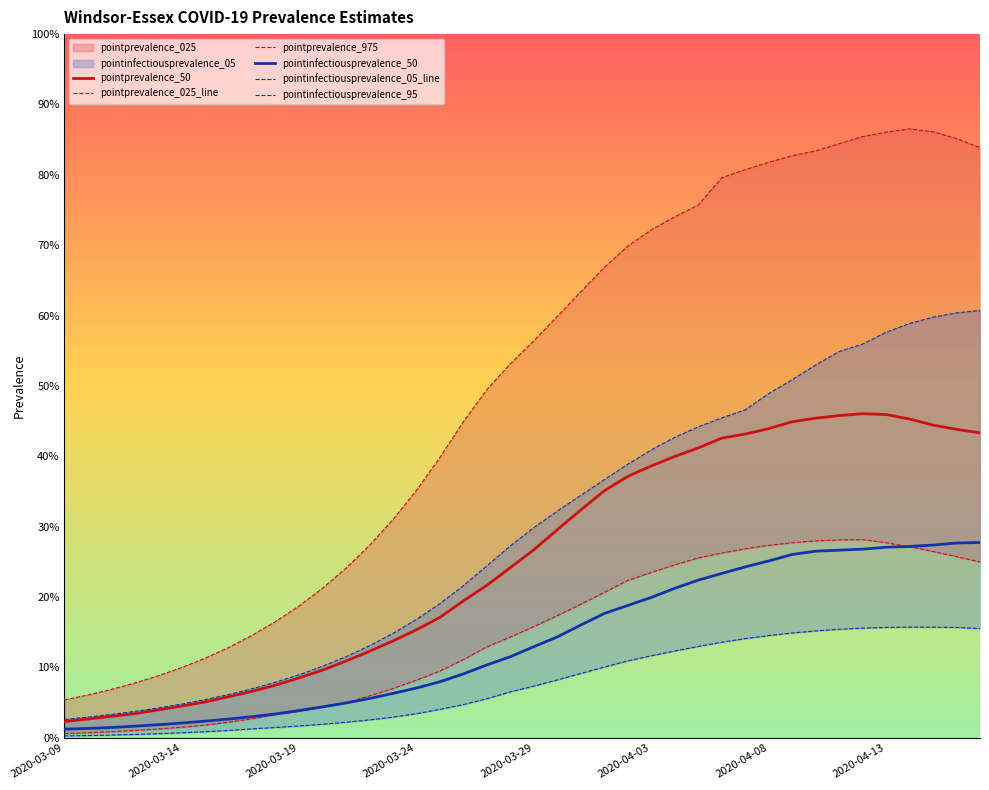

What is the greatest value displayed?

0.9